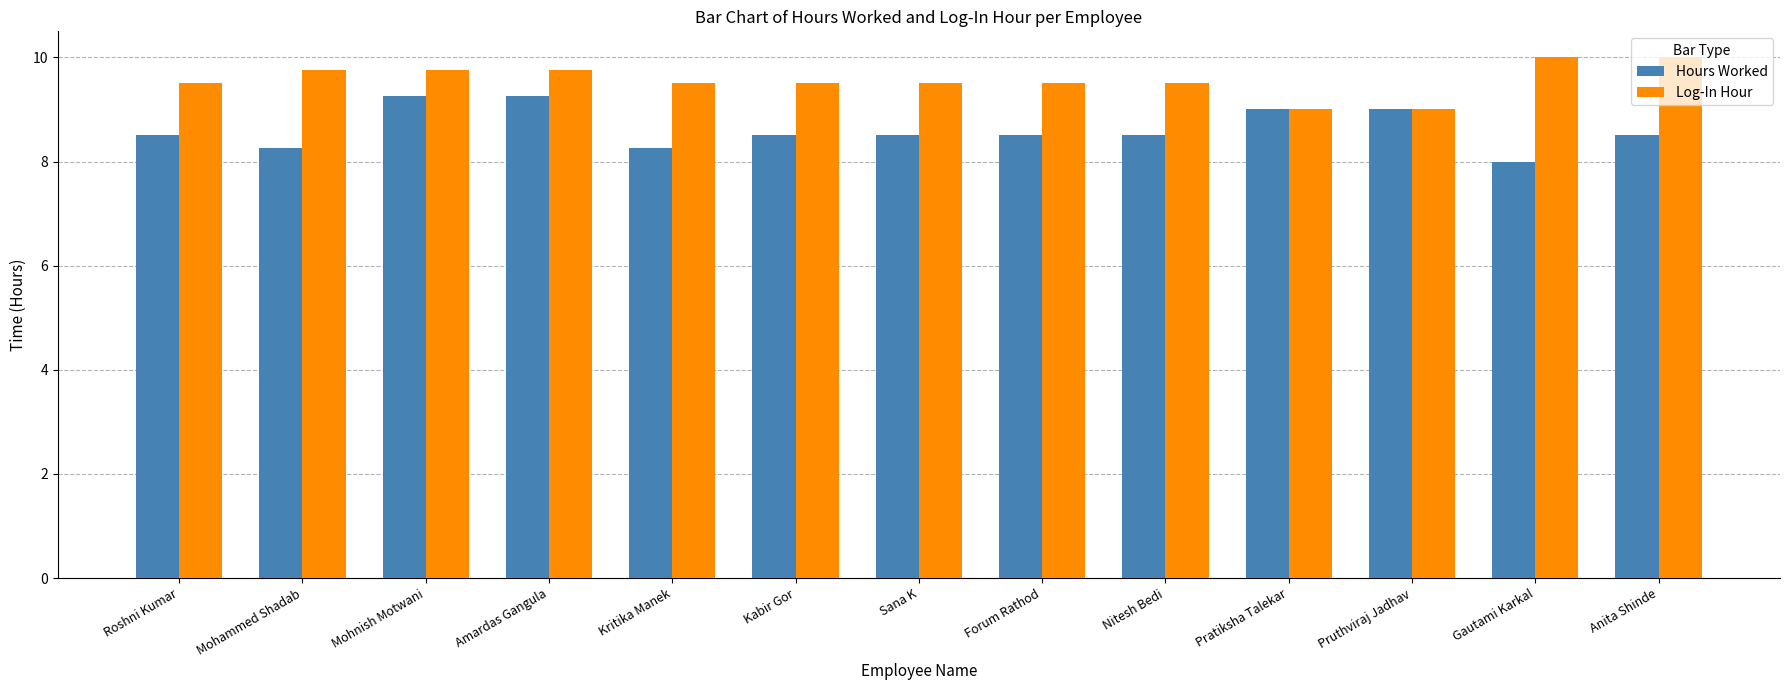

Is it true that Log-In Hour equals 17.0 at Nitesh Bedi?

False